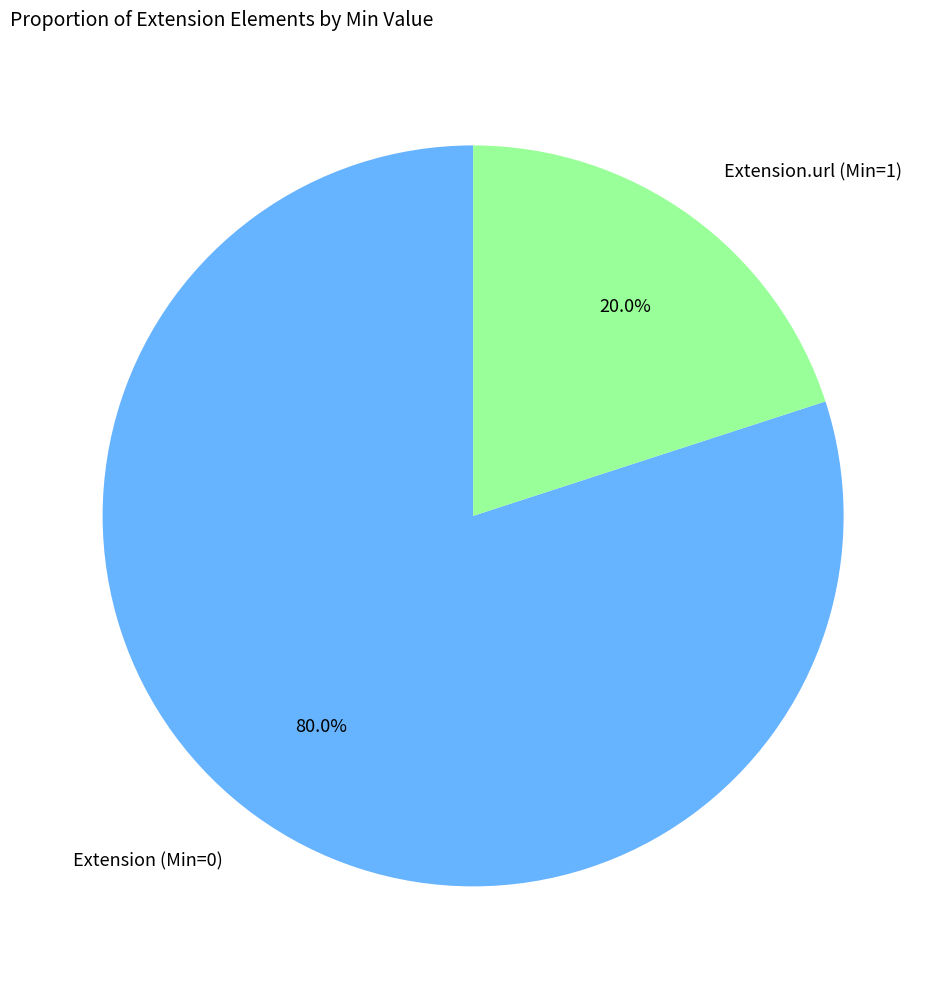

Is there any slice that represents more than half of the pie?

Yes